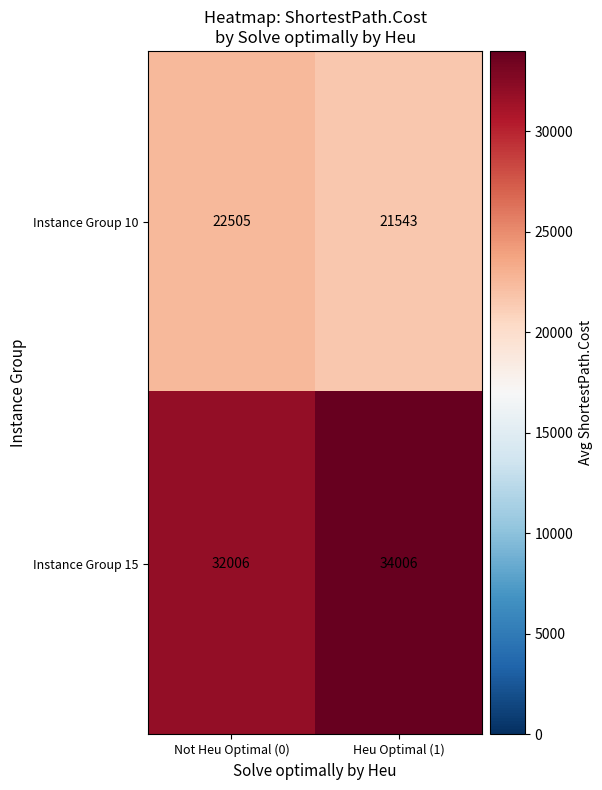

Is the value of Instance Group 15 at Heu Optimal (1) greater than the value of Instance Group 10 at Not Heu Optimal (0)?

Yes